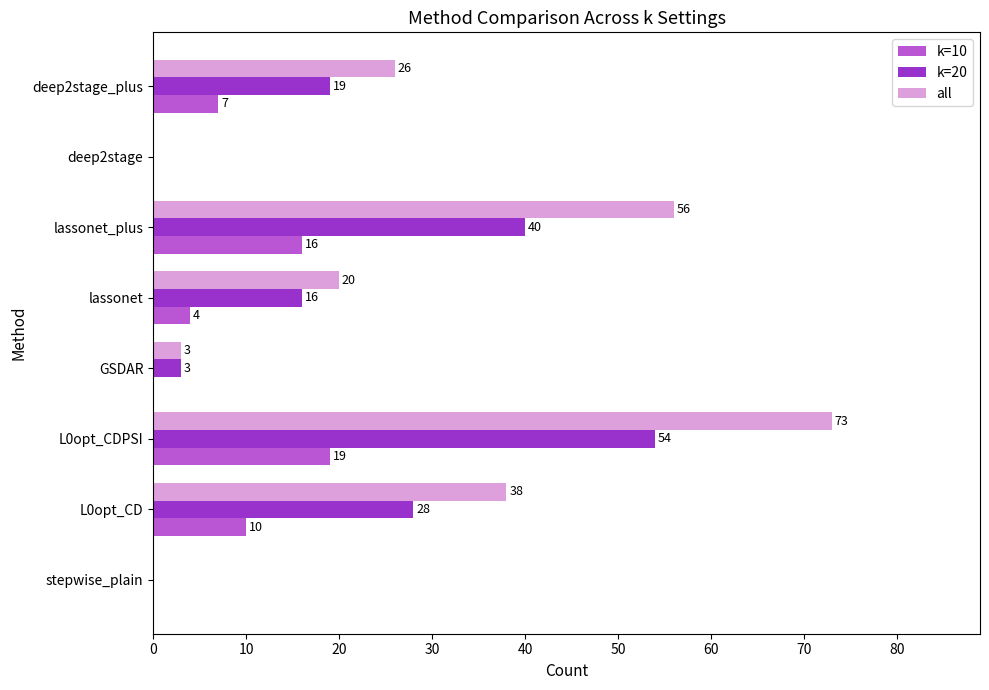

What is the sum of all all values?

216